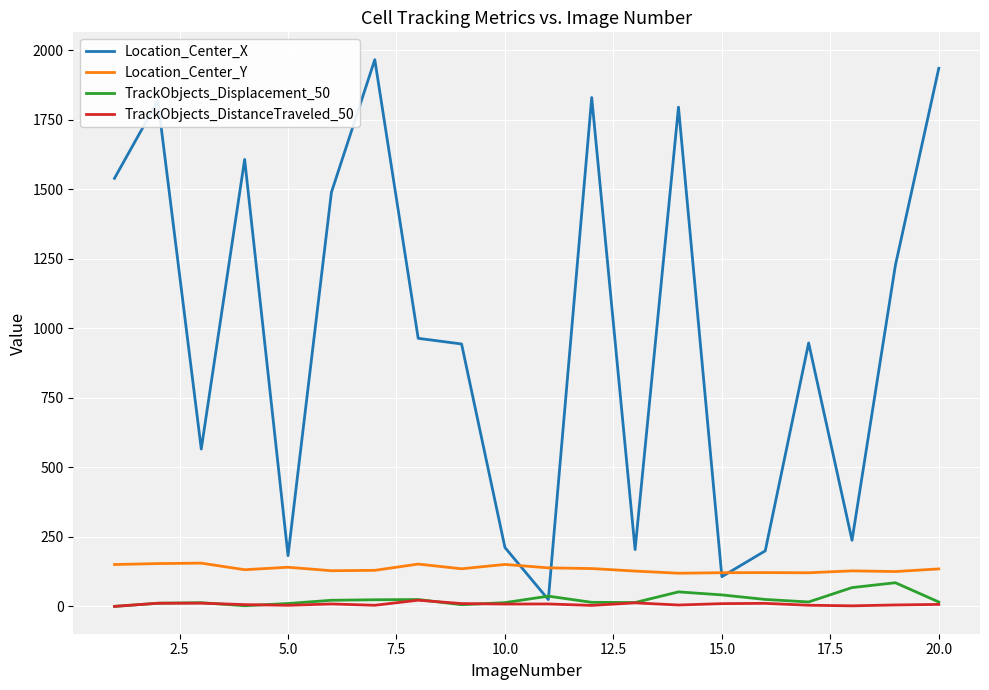

Which series has the largest total across all categories?

Location_Center_X